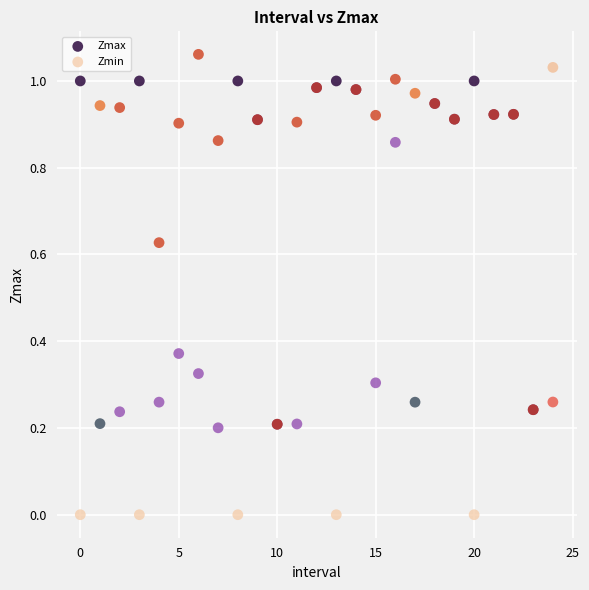

Which series reaches the minimum Y coordinate?

Zmin